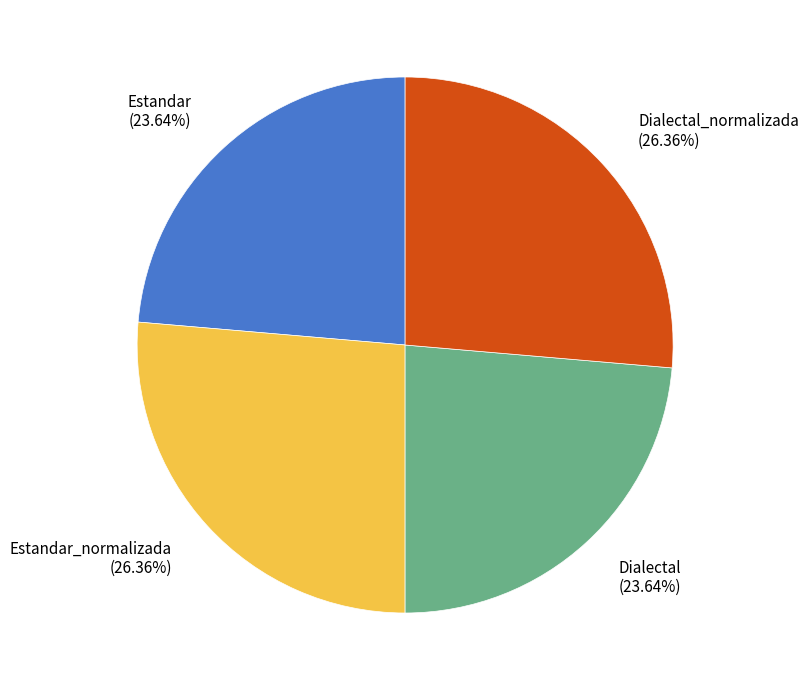

What is the ratio of the value at Dialectal (23.64%) to the value at Estandar (23.64%)?

1.0